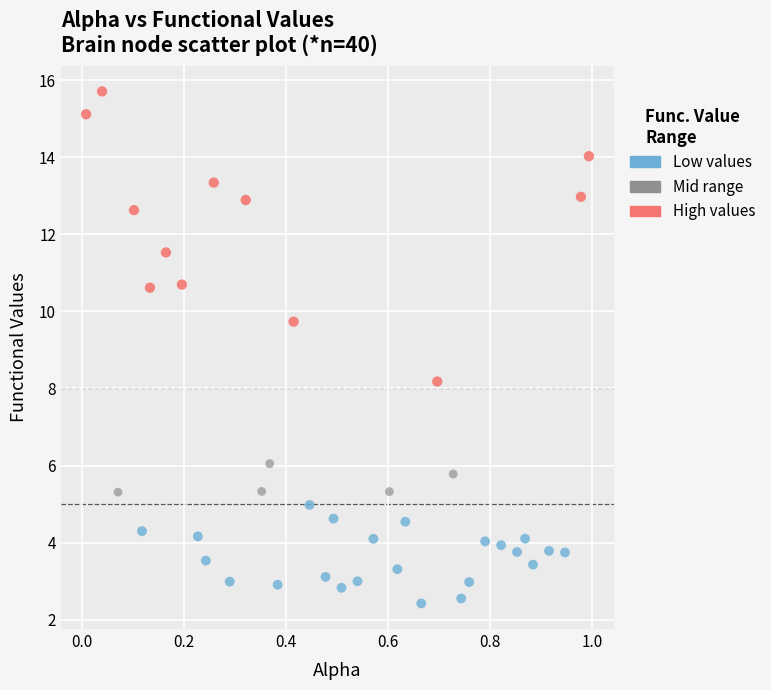

Which series contains the lowest Y value?

Low values